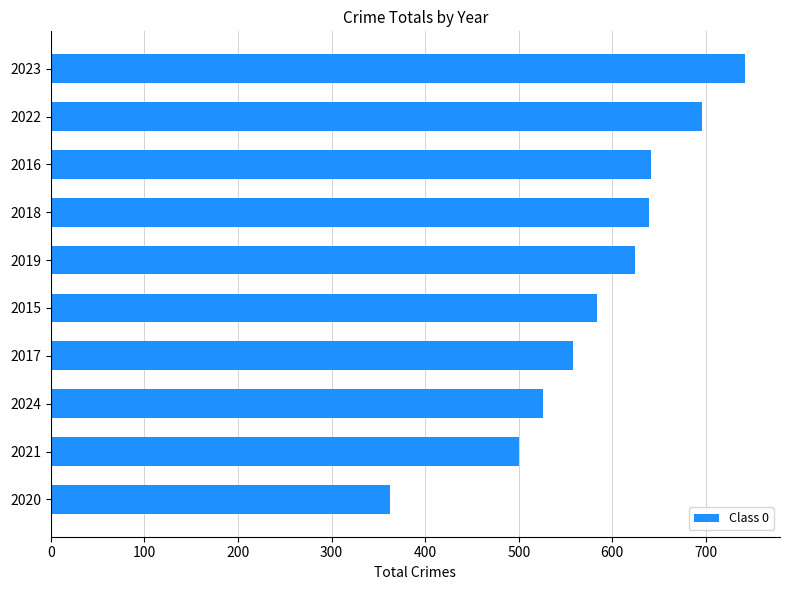

What is the approximate value at 2022, to the nearest 10?

700